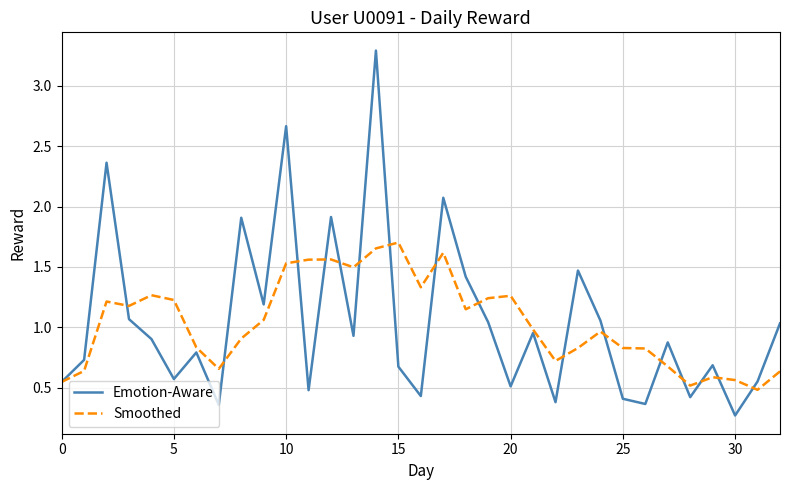

What is the minimum value for Emotion-Aware?

0.3